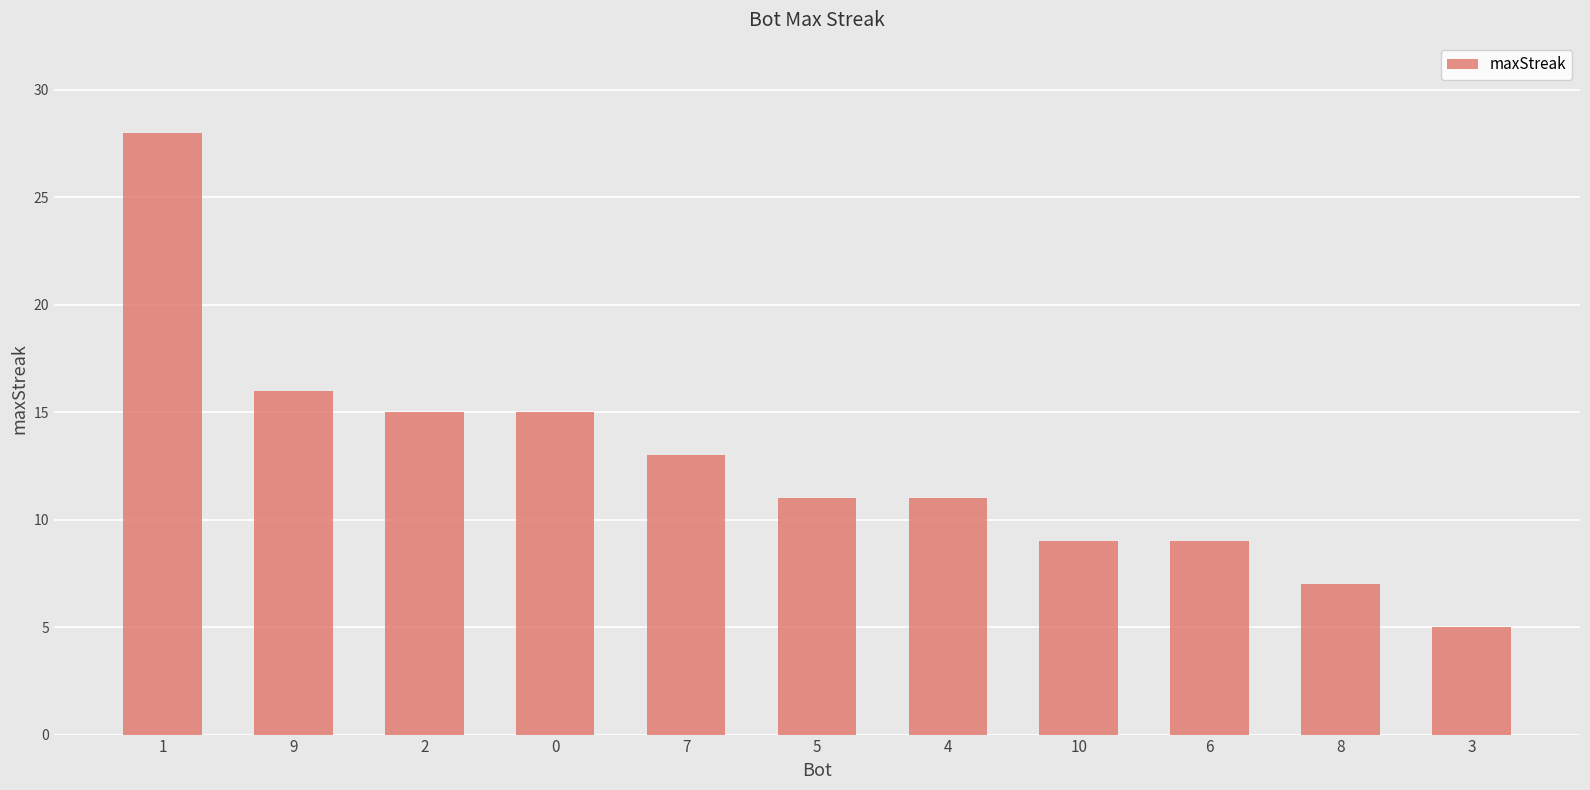

The value at 4 is 5. True or false?

False